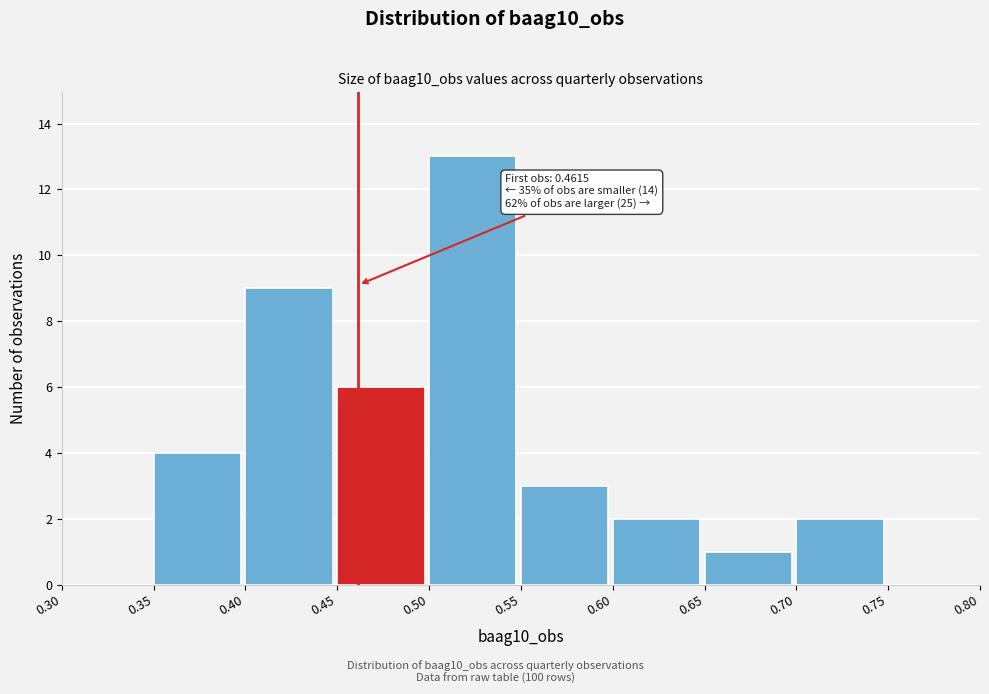

Over which range of the x-axis is the bar tallest?

0.50 to 0.55